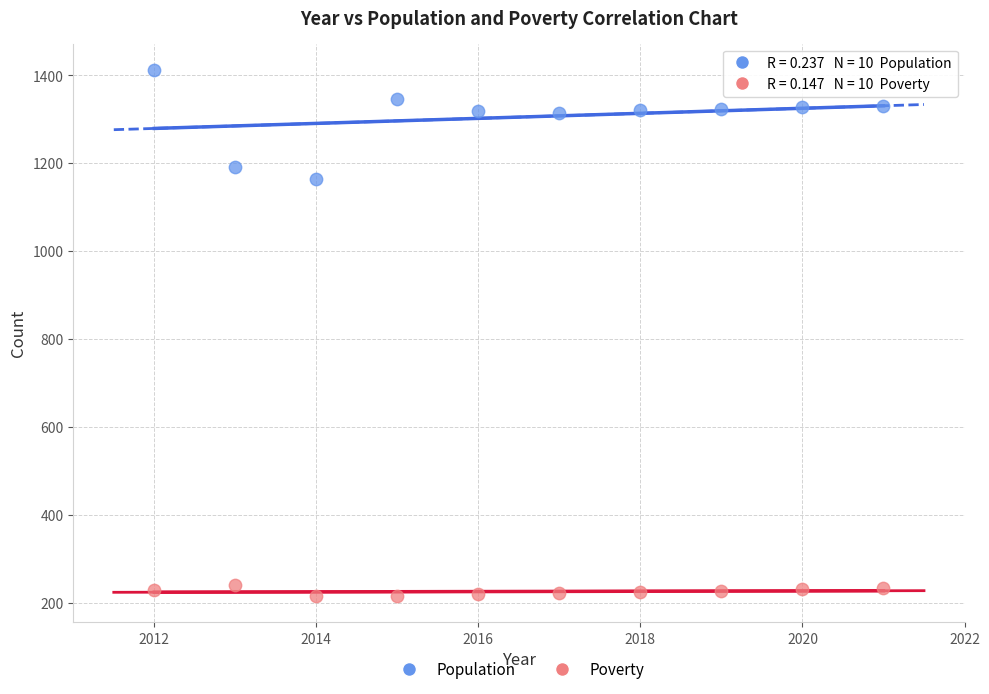

Across all data points, what is the range of X values (max minus min)?

9